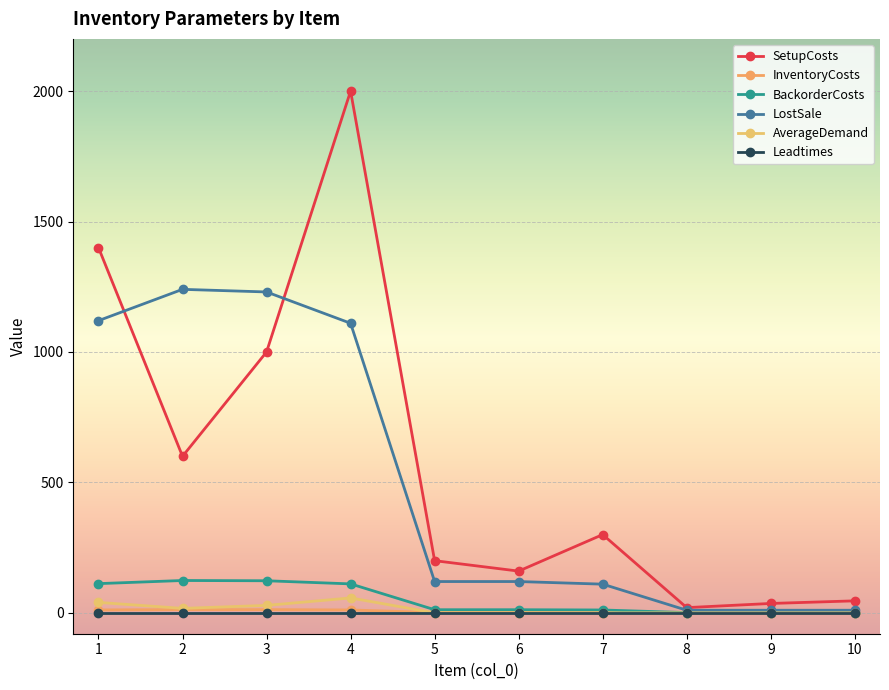

What is the sum of all AverageDemand values?

142.9